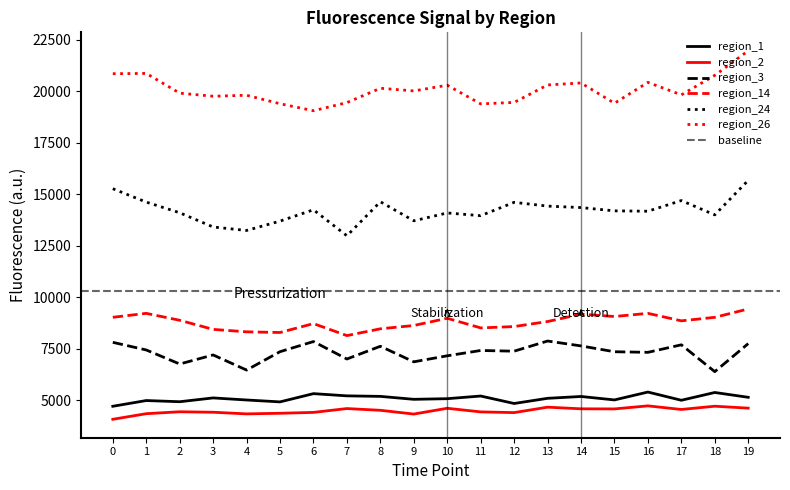

Read the region_3 value at 11.

7423.5